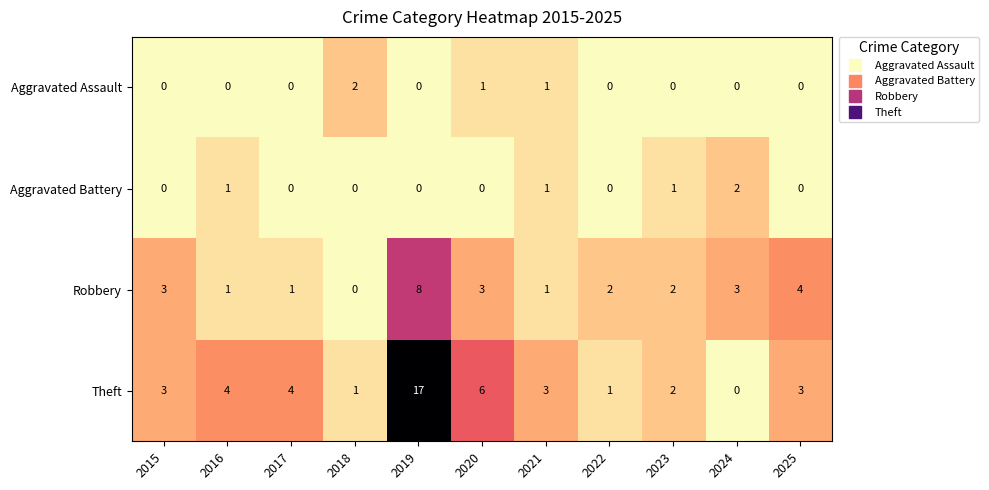

At which category is the sum across all series the highest?

2019